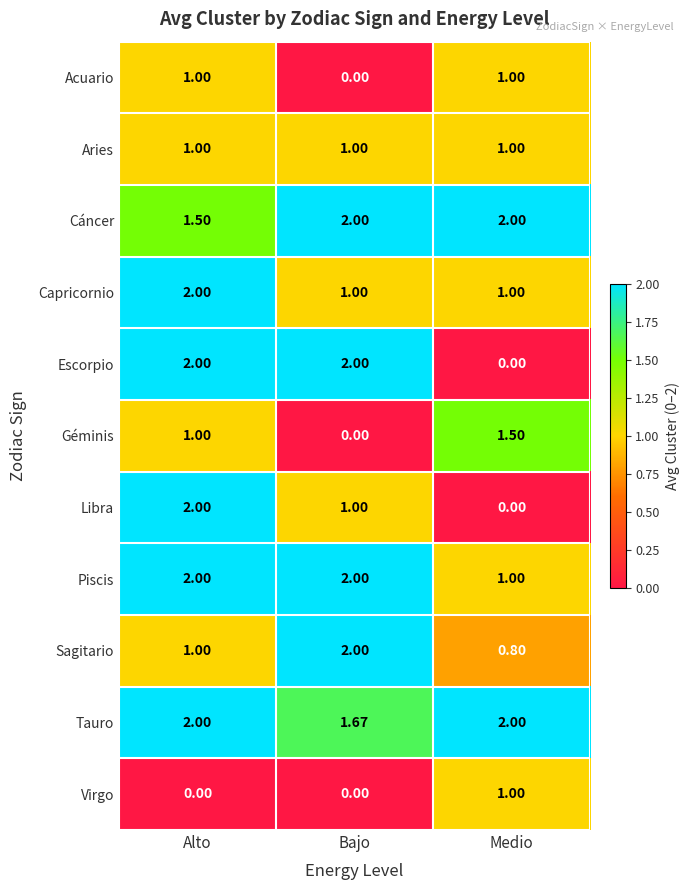

Between Bajo and Medio, which series saw the biggest shift?

Escorpio